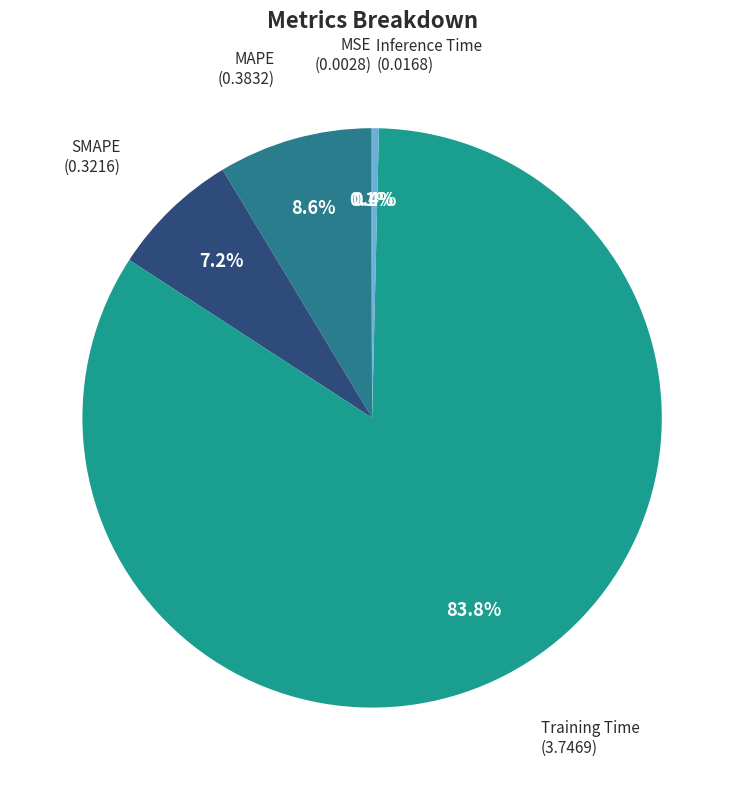

Which has a higher value, Training Time (3.7469) or SMAPE (0.3216)?

Training Time (3.7469)